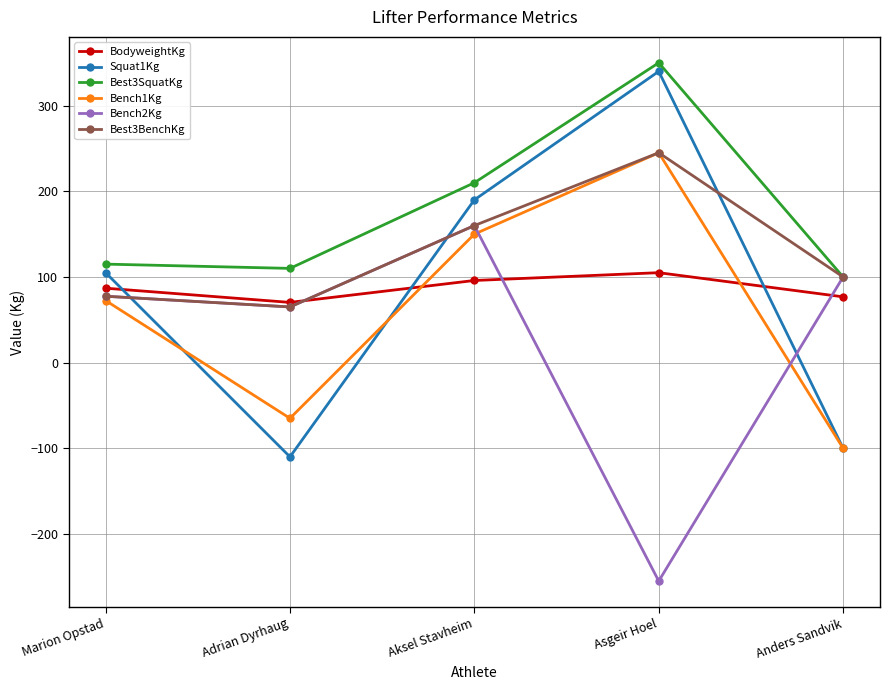

What position from the left is Anders Sandvik?

5